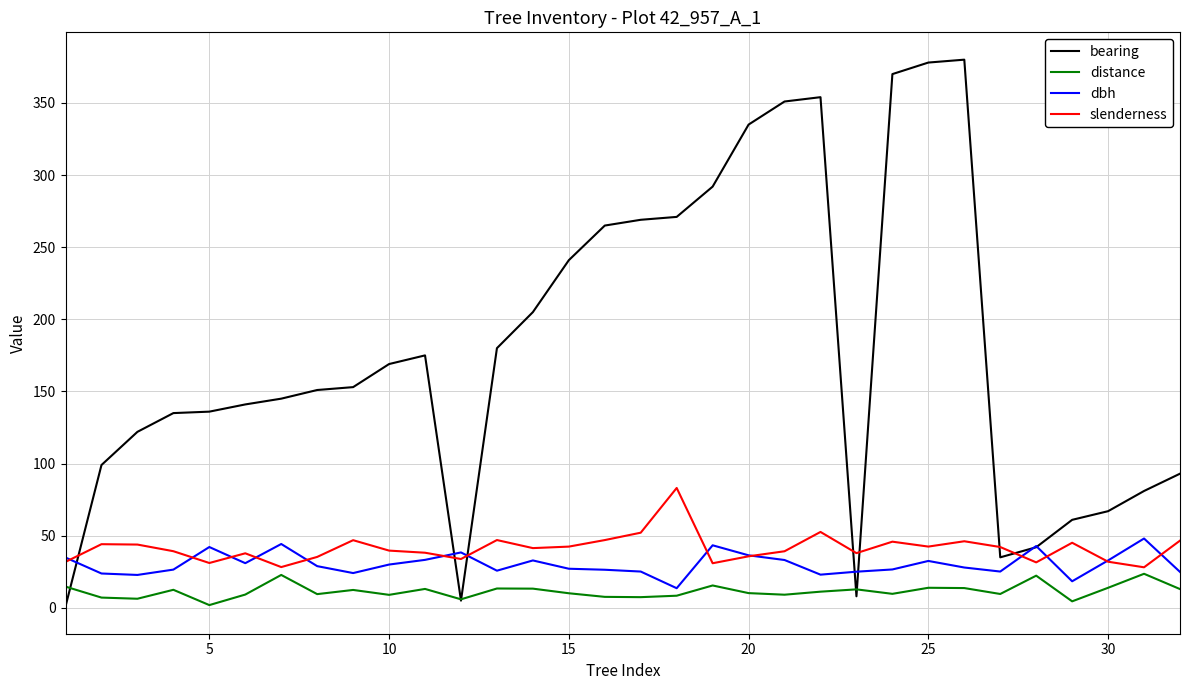

What is the highest value of the slenderness series?

83.1